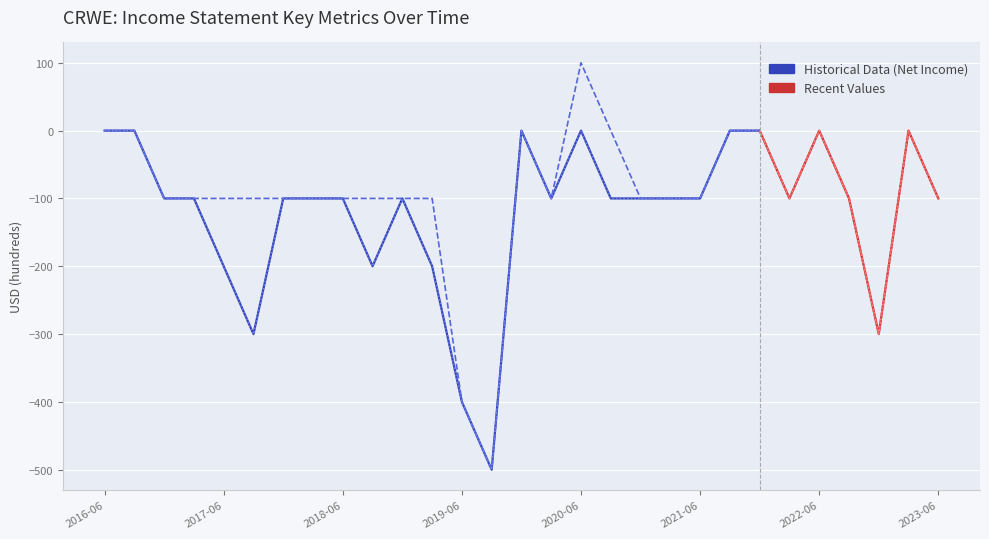

What is the label of the 12th point from the left?

2019-03-31